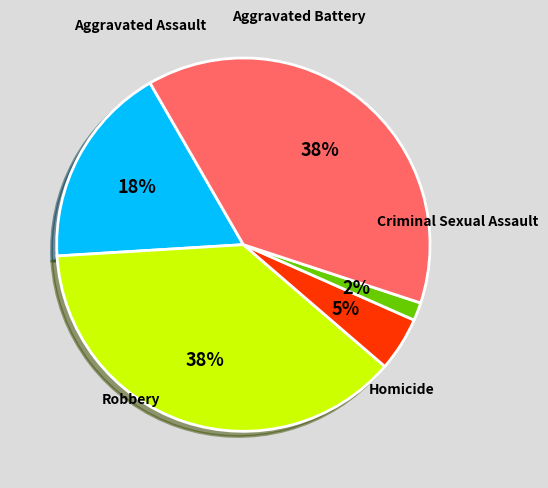

Is there a majority slice in this chart?

No